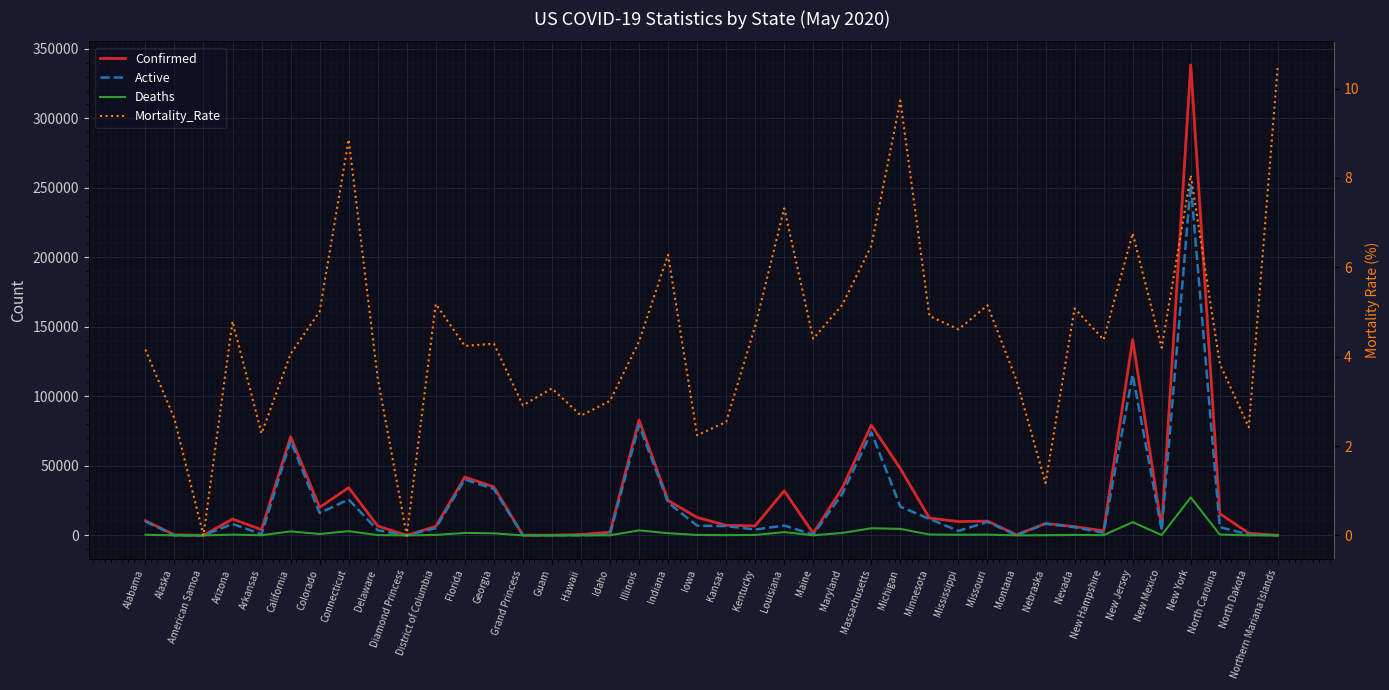

The value of Confirmed at Guam is 52.9. True or false?

False